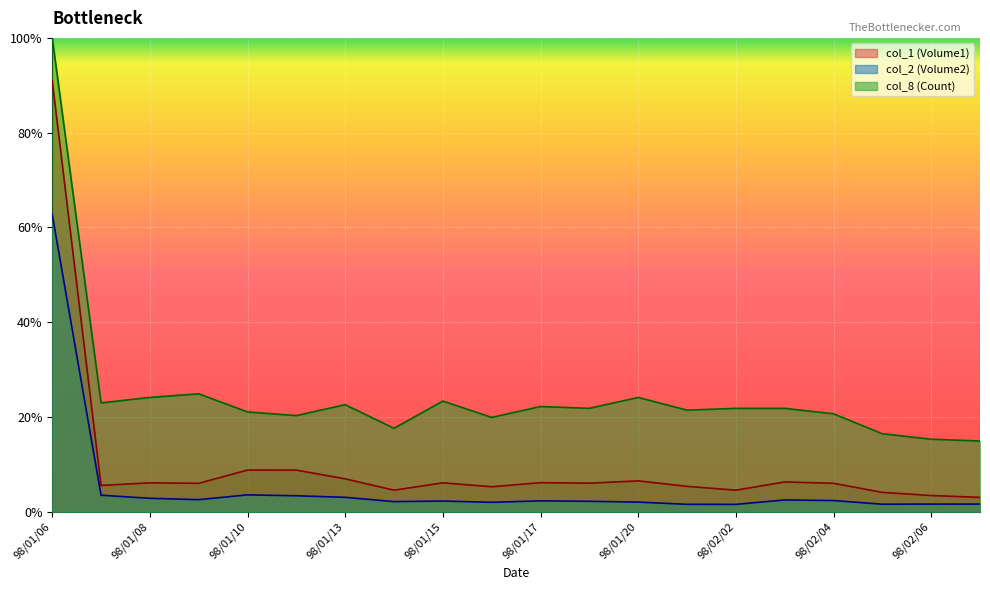

Reading right to left, extract all data points from this chart.

col_2 (Volume2): 265820.0	266260.0	262210.0	386560.0	407060.0	256250.0	258070.0	333980.0	361860.0	376260.0	326910.0	370180.0	350320.0	497170.0	550560.0	581350.0	417620.0	463820.0	569740.0	10177630.0
col_1 (Volume1): 496000.0	559000.0	666000.0	978000.0	1024000.0	742000.0	873000.0	1060000.0	982000.0	999000.0	859000.0	994000.0	742000.0	1130000.0	1429000.0	1430000.0	977000.0	993000.0	905000.0	14747000.0
col_8 (Count): 2423932.2	2486084.3	2672540.6	3356213.8	3542670.1	3542670.1	3480518.0	3915582.8	3542670.1	3604822.2	3231909.6	3791278.5	2858996.9	3666974.3	3294061.7	3418365.9	4039887.0	3915582.8	3729126.4	16221700.0